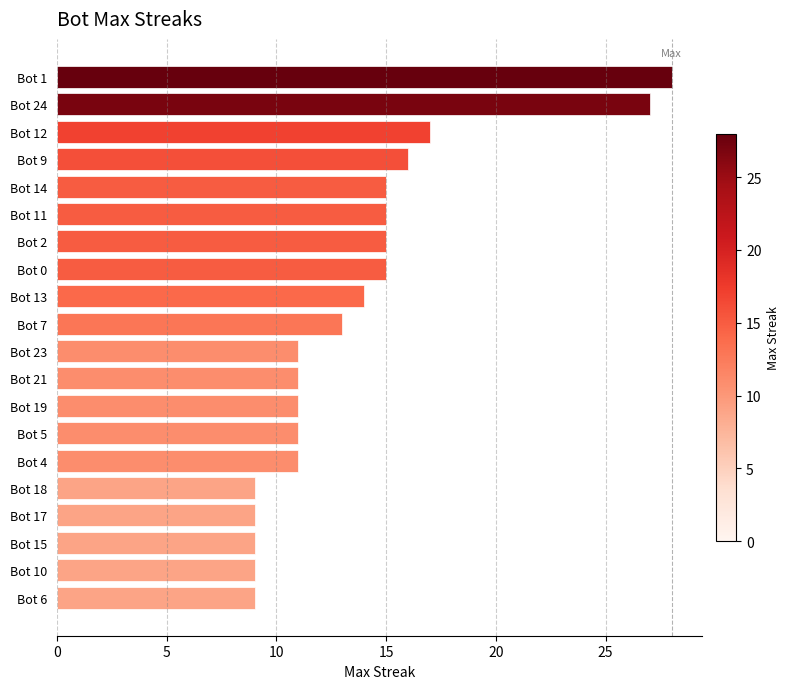

Reading top to bottom, extract all data points from this chart.

28	27	17	16	15	15	15	15	14	13	11	11	11	11	11	9	9	9	9	9